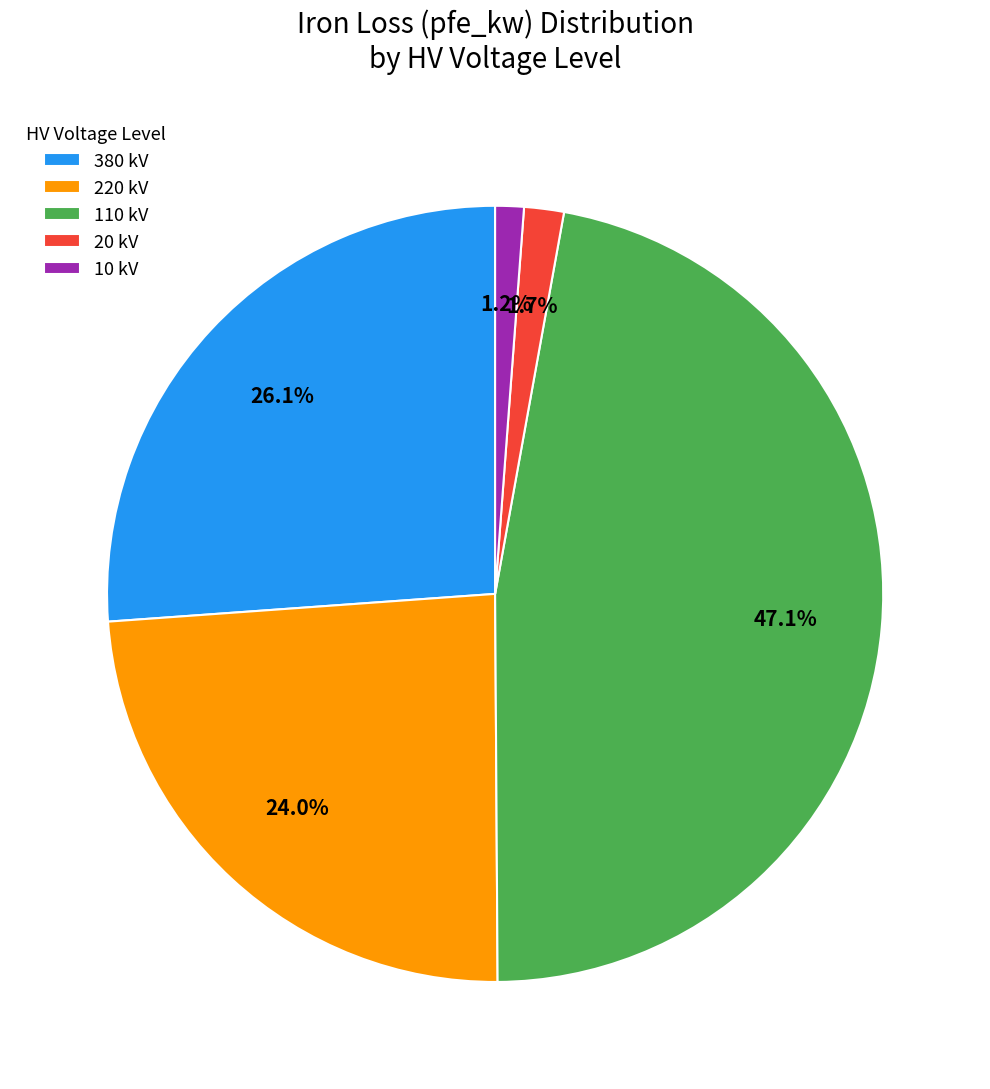

Is there a majority slice in this chart?

No